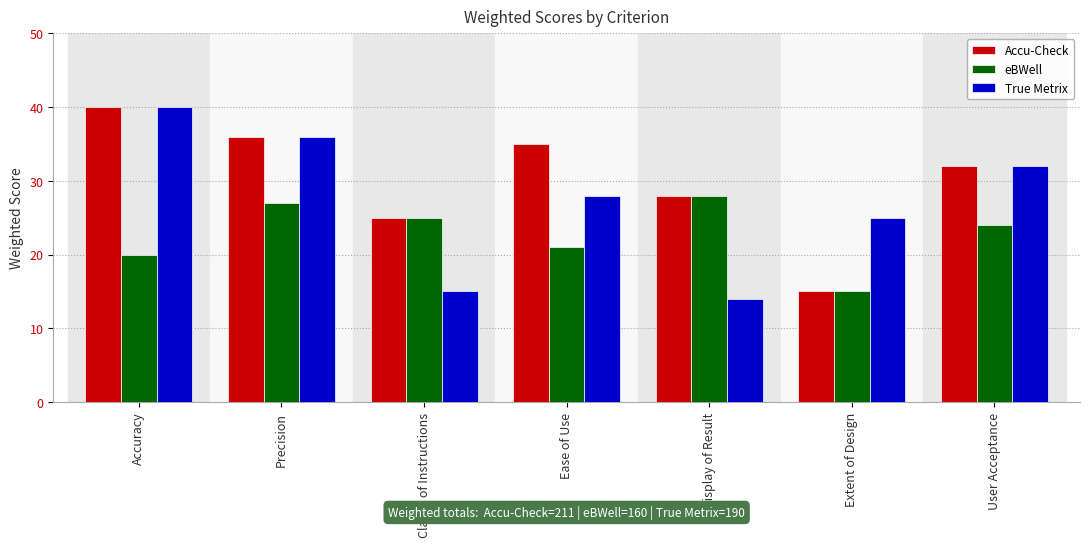

At which label does eBWell reach its peak?

Display of Result